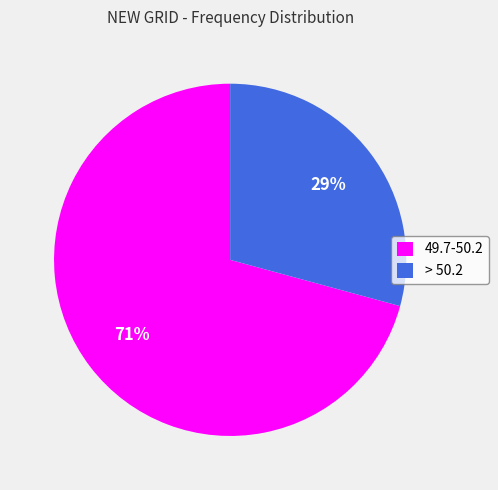

How many slices are in this pie chart?

2